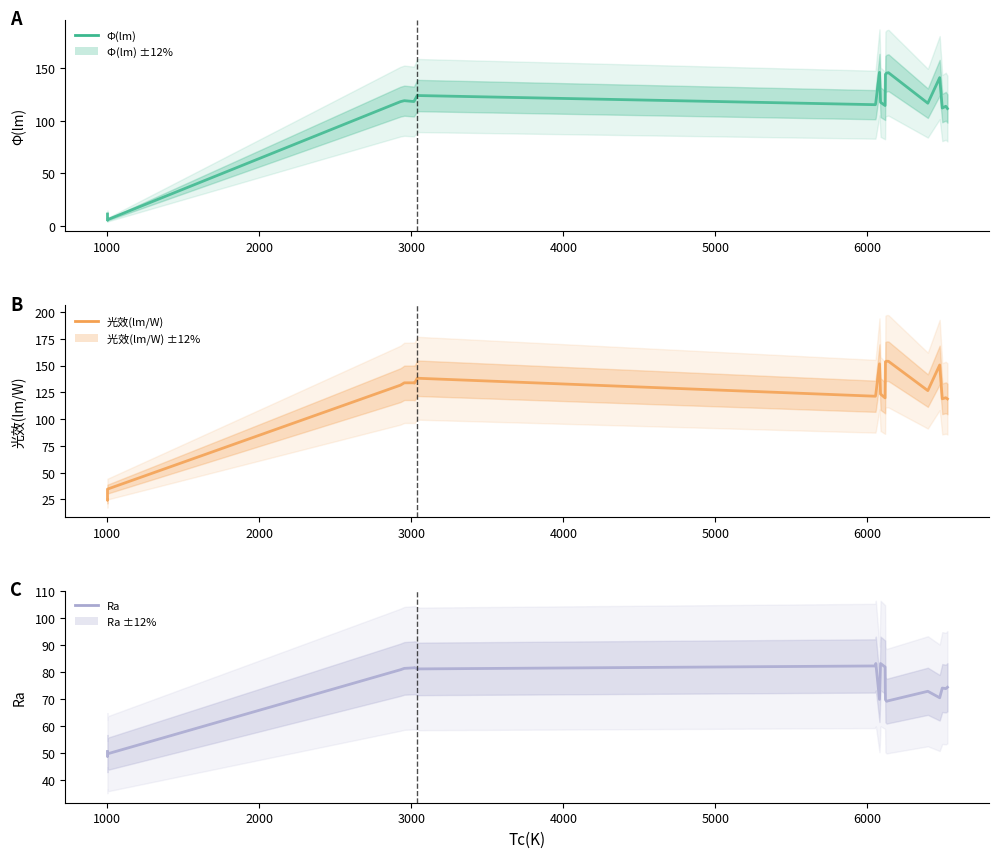

Is the value of Φ(lm) at 19 greater than the value of 光效(lm/W) at 10?

No